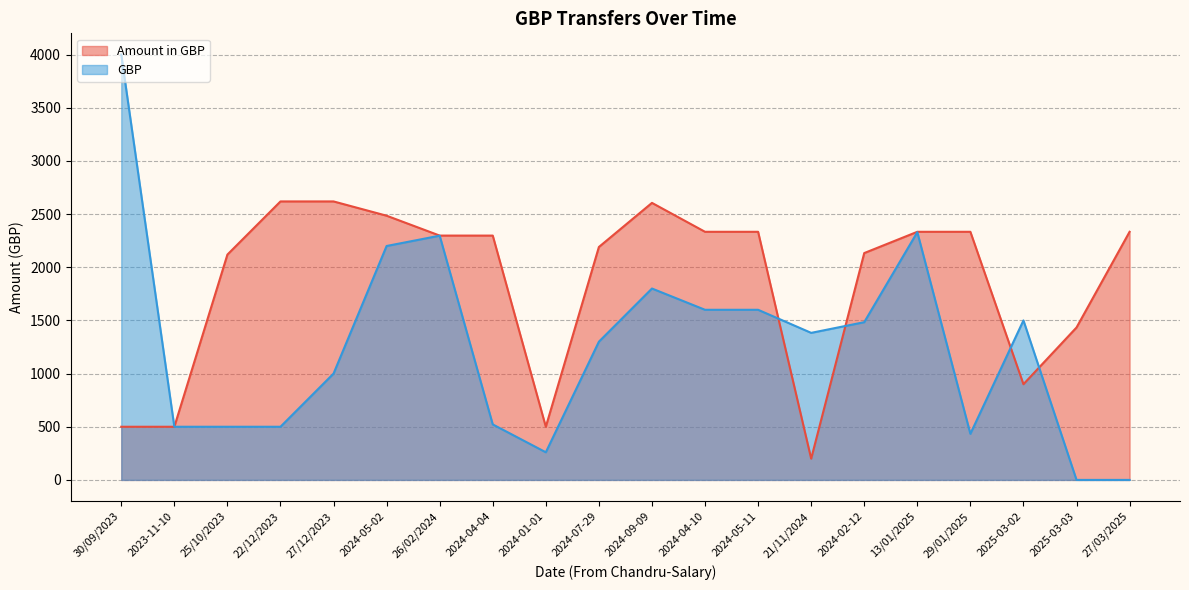

What is the sum of the GBP values at 2024-07-29 and 2024-01-01?

1560.0